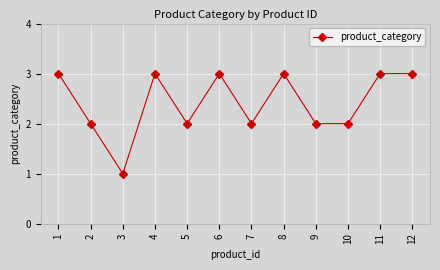

Reading left to right, extract all data points from this chart.

1=3	2=2	3=1	4=3	5=2	6=3	7=2	8=3	9=2	10=2	11=3	12=3